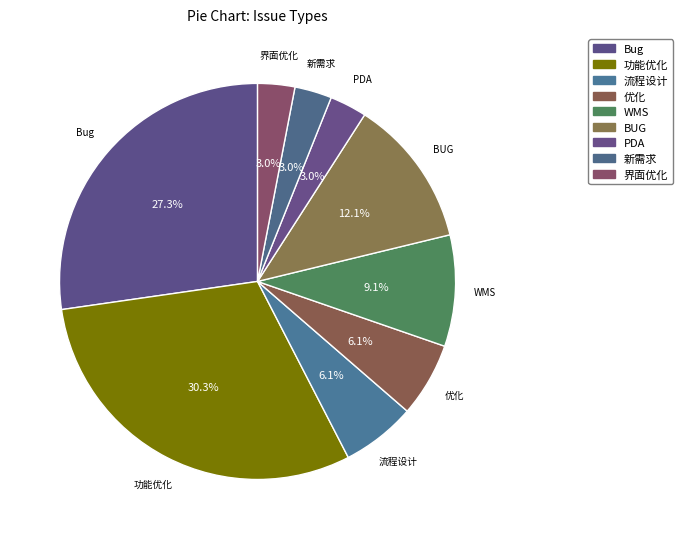

How many slices are in this pie chart?

9